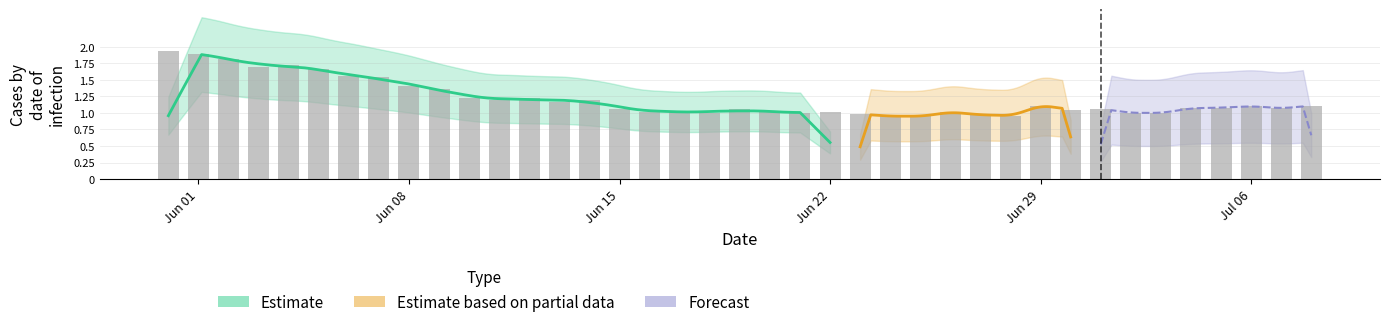

Reading left to right, list all the values displayed in this chart.

1.9	1.9	1.8	1.7	1.7	1.7	1.6	1.5	1.4	1.4	1.2	1.2	1.2	1.2	1.2	1.1	1.0	1.0	1.0	1.1	1.0	1.0	1.0	1.0	0.9	0.9	1.0	1.0	1.0	1.1	1.1	1.1	1.0	1.0	1.1	1.1	1.1	1.1	1.1